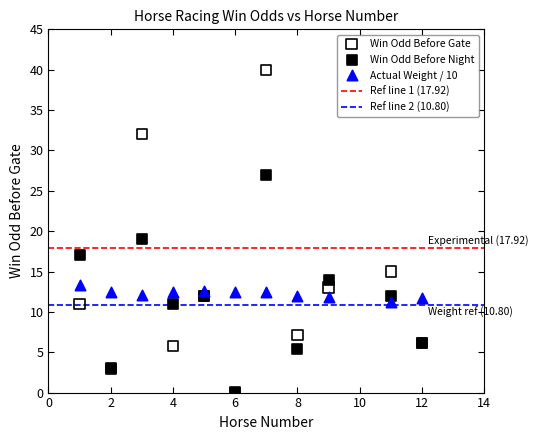

In the Win Odd Before Gate series, what Y value is closest to 20?

15.0